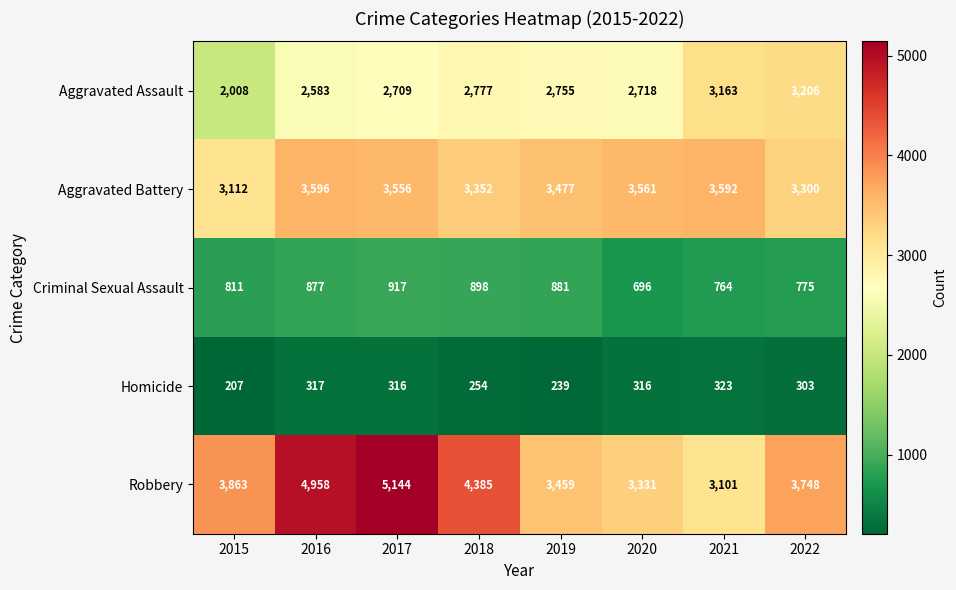

At how many categories does at least one series exceed 2196?

8